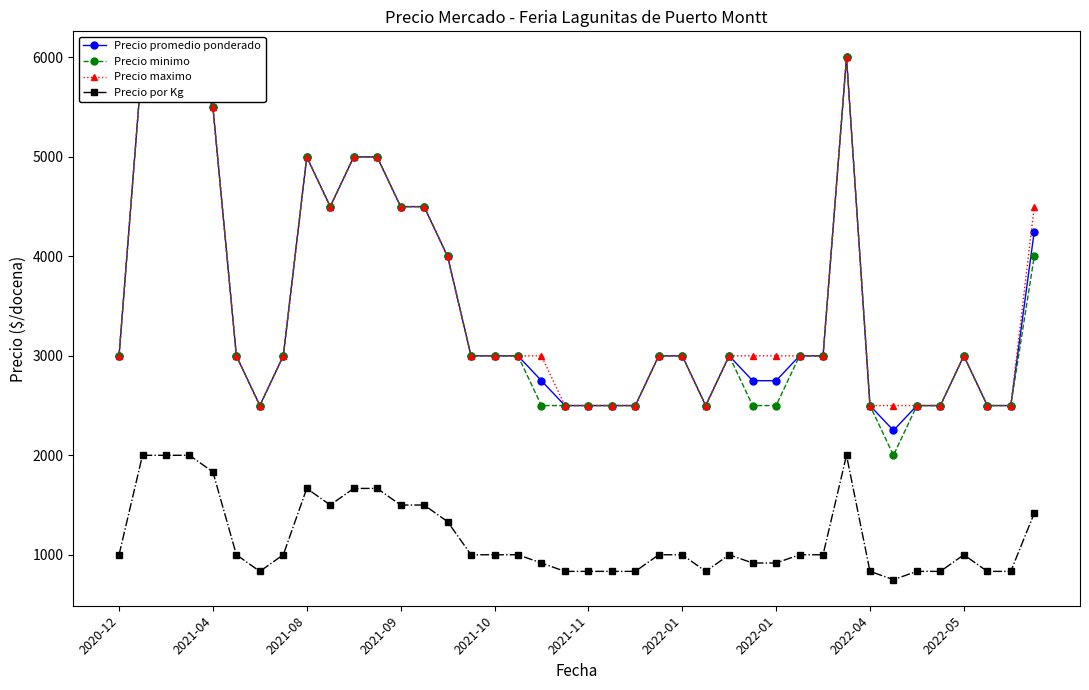

What is the spread (max minus min) of values at 27?

2083